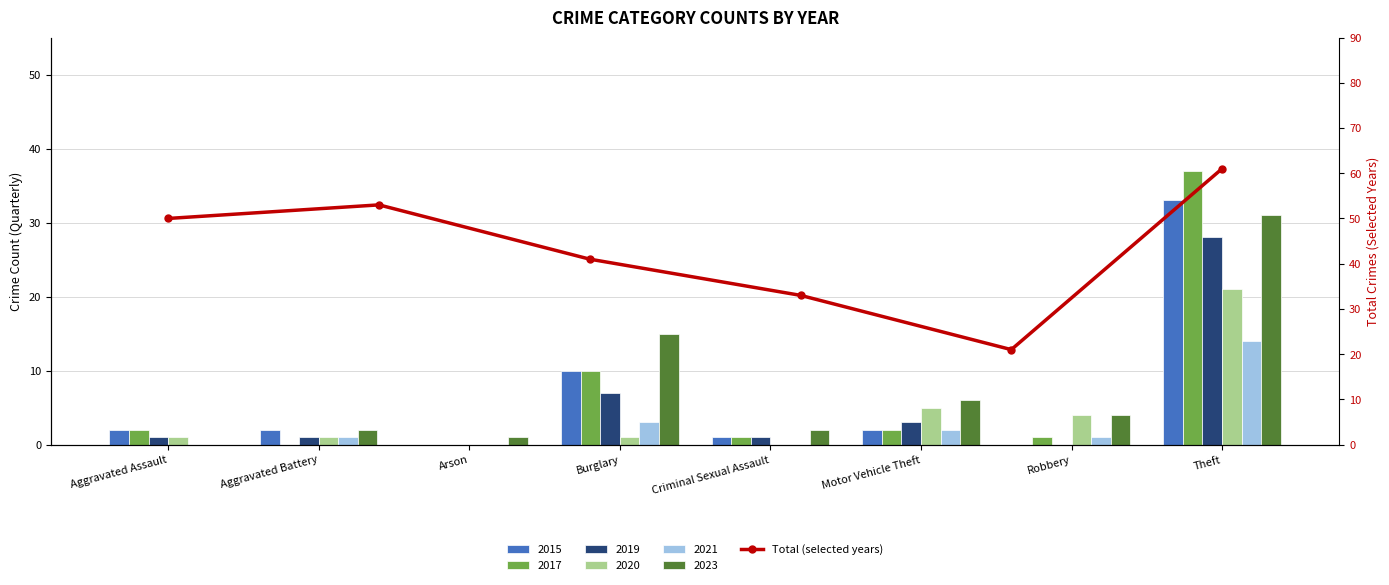

What is the difference between the maximum and minimum values?

40